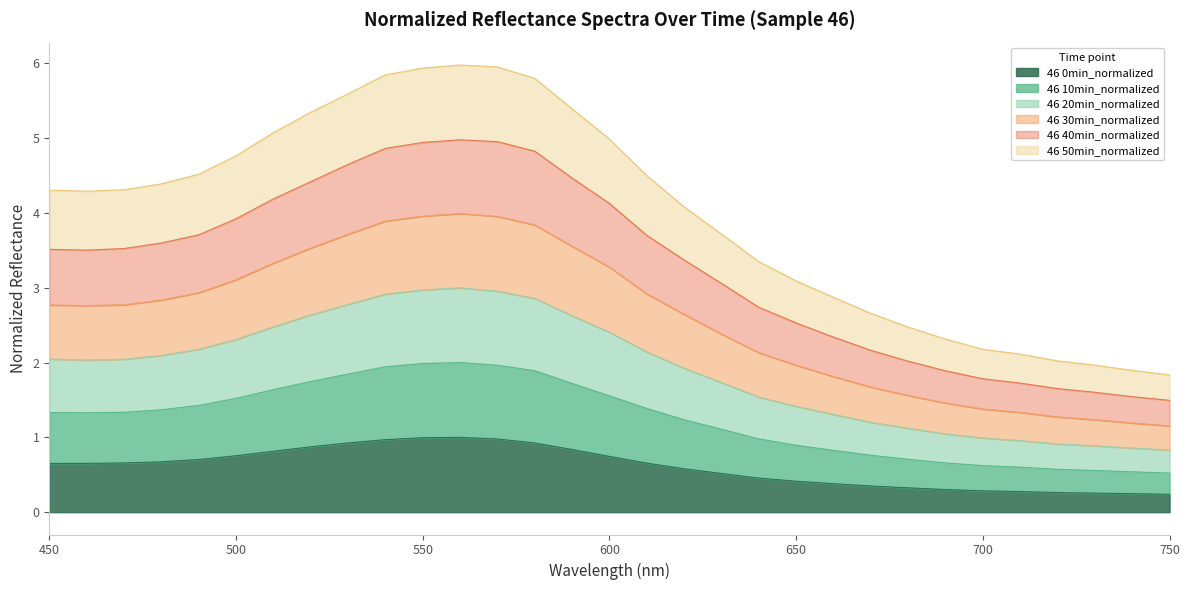

At which label does 40min first exceed 2?

450